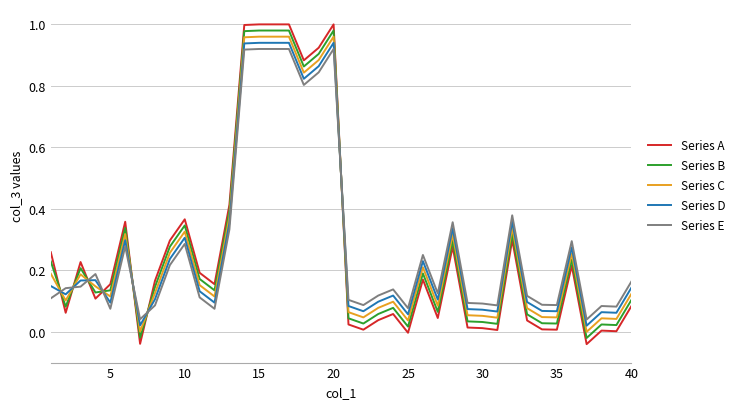

Which series has the widest spread of values?

Series A